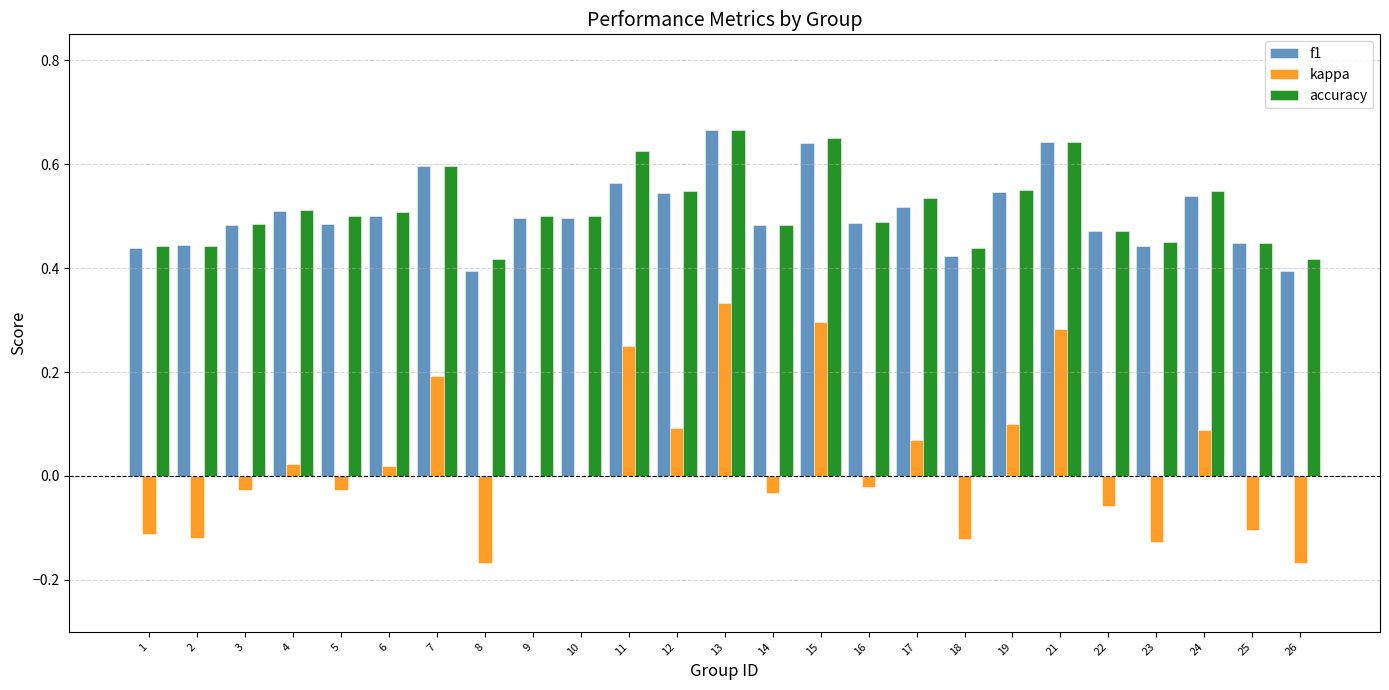

Is it true that f1 equals 0.9 at 19?

False